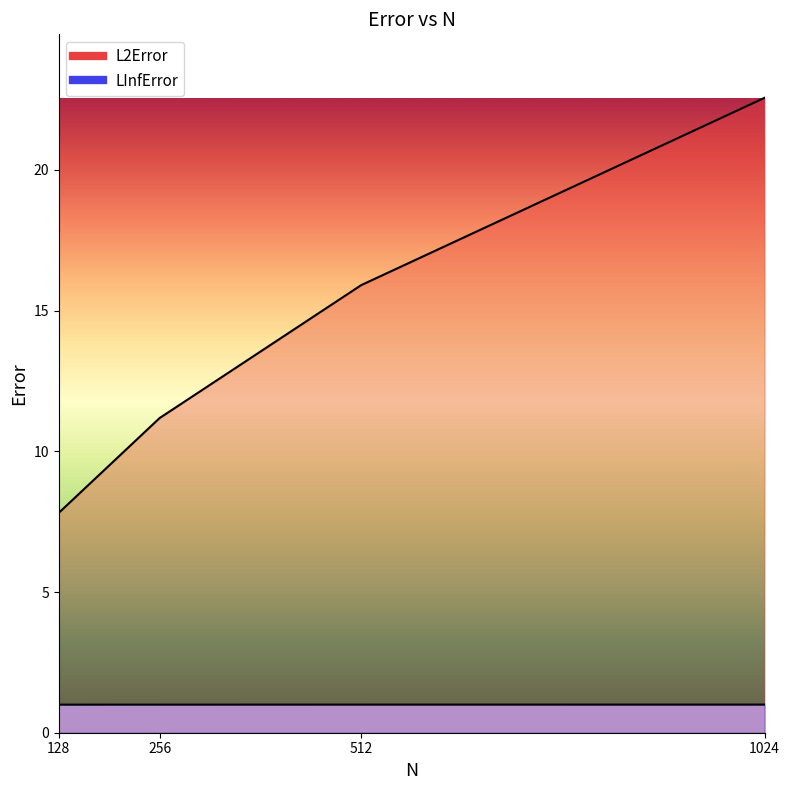

True or false: L2Error has more than 0 points higher than both neighbors.

False